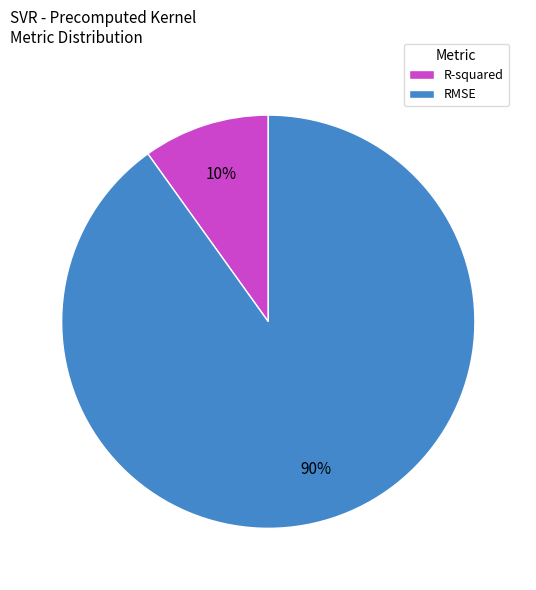

To the nearest percent, what is the average slice percentage?

50%